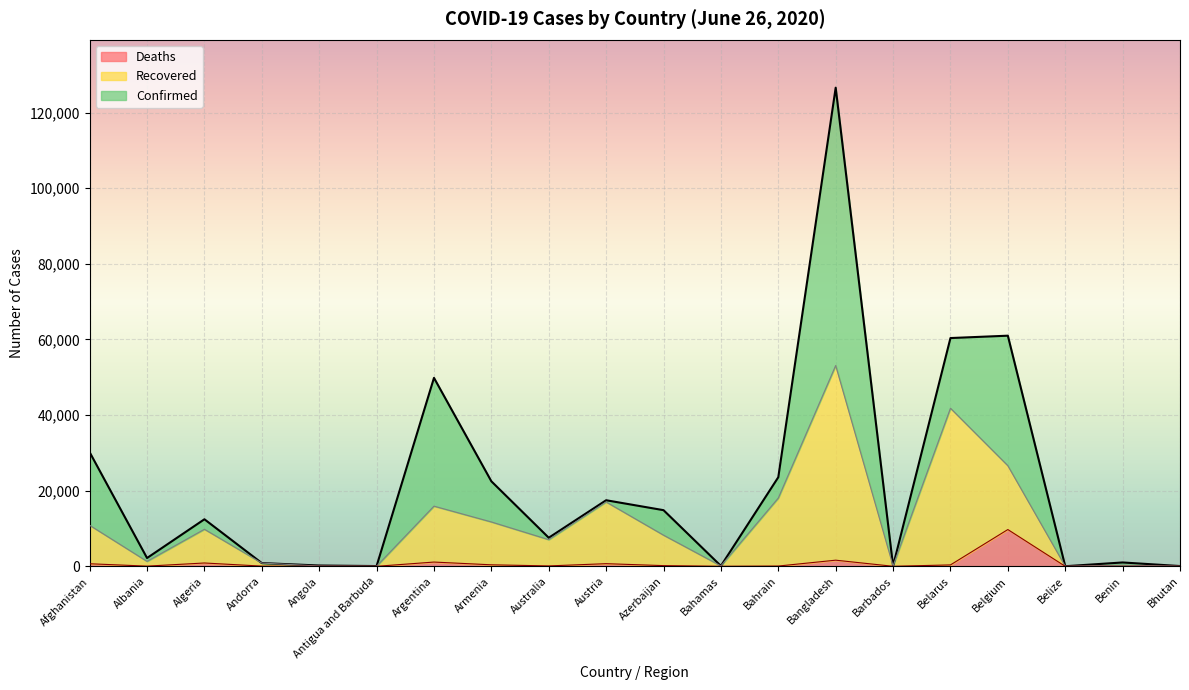

What is the difference between the second highest and minimum values in the Confirmed series?

60984